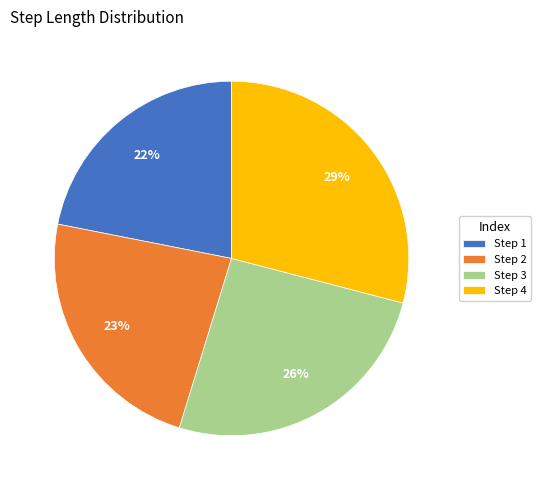

What is the smallest slice in the pie chart?

Step 1